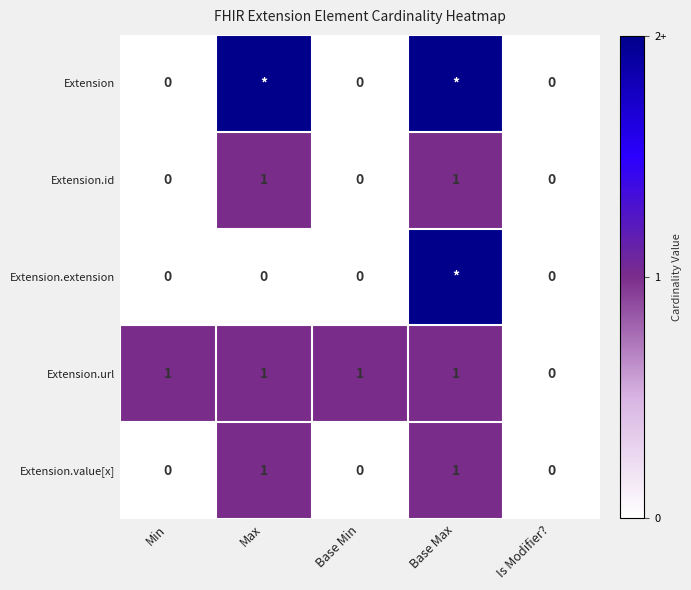

The value of Extension.value[x] at Base Max is 2. True or false?

False